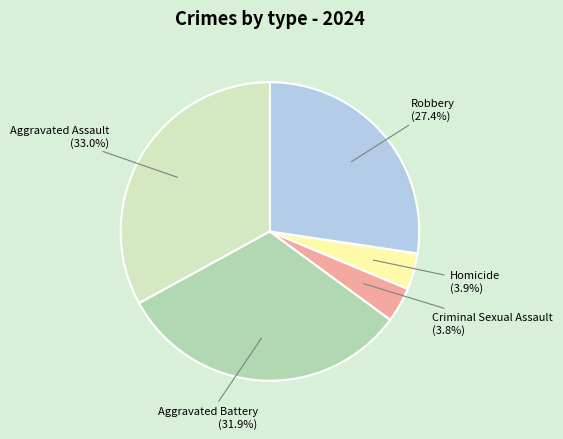

Is there any slice that represents more than half of the pie?

No